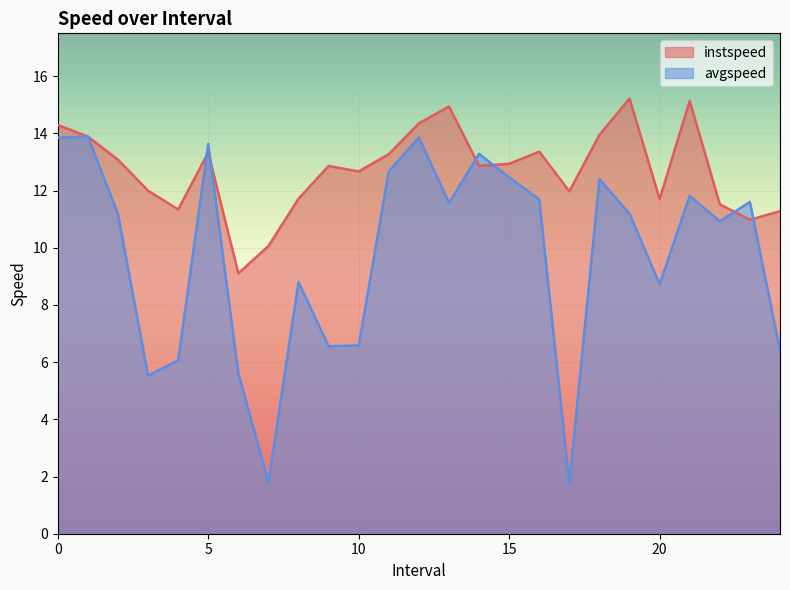

How many lines are shown in the chart?

2